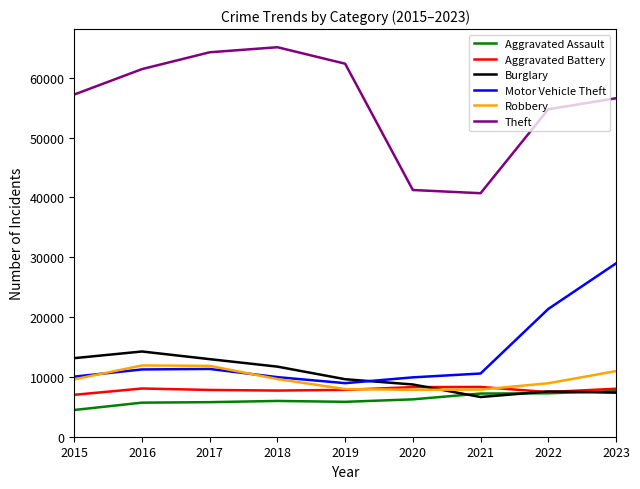

Which series has the widest spread of values?

Theft